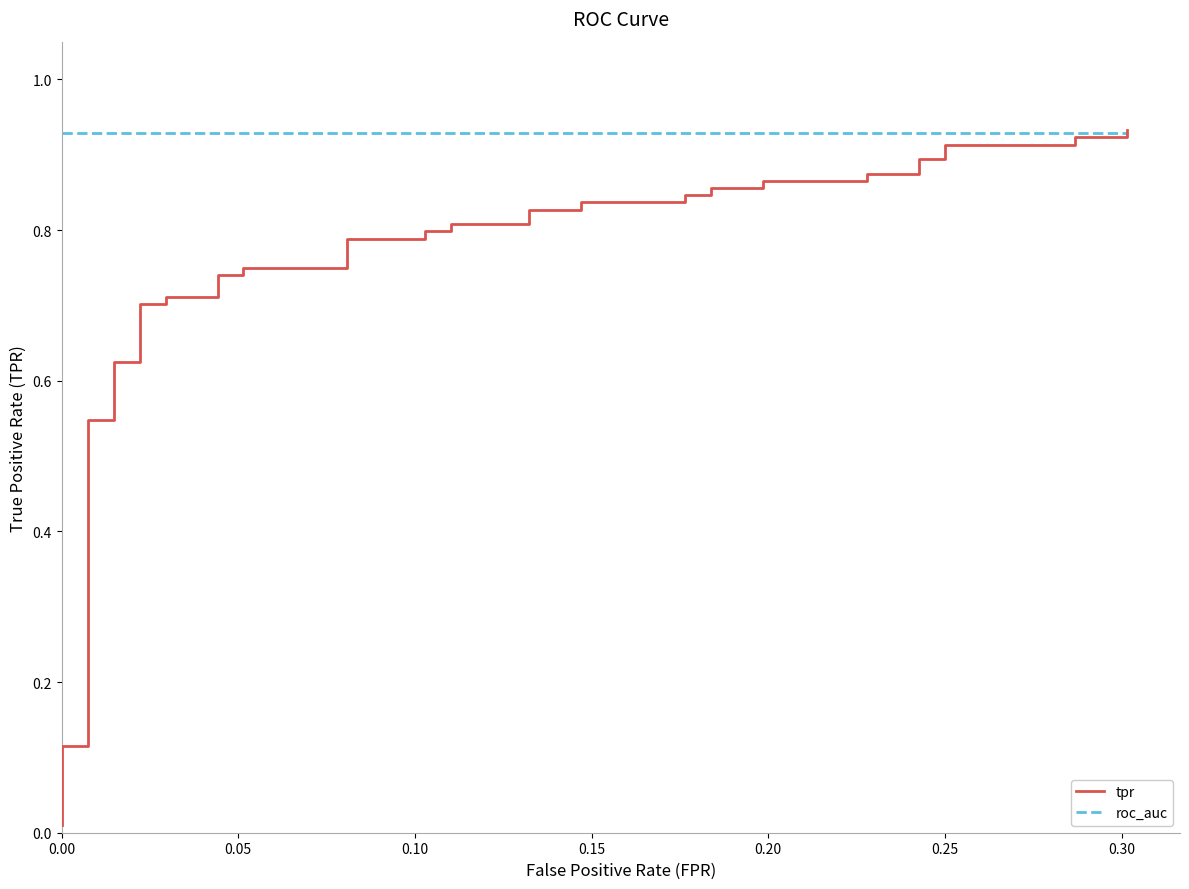

Rank the series by their maximum value, from highest to lowest.

tpr, roc_auc